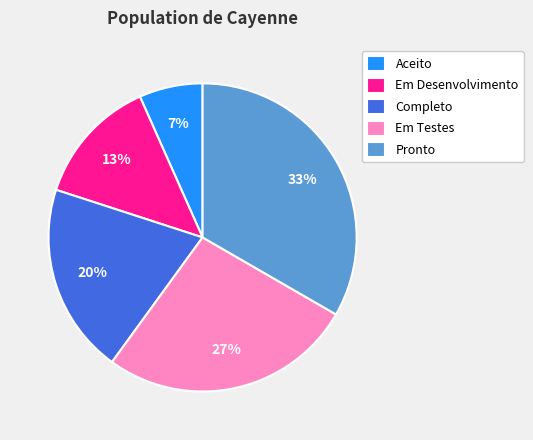

What is the smallest slice in the pie chart?

Aceito